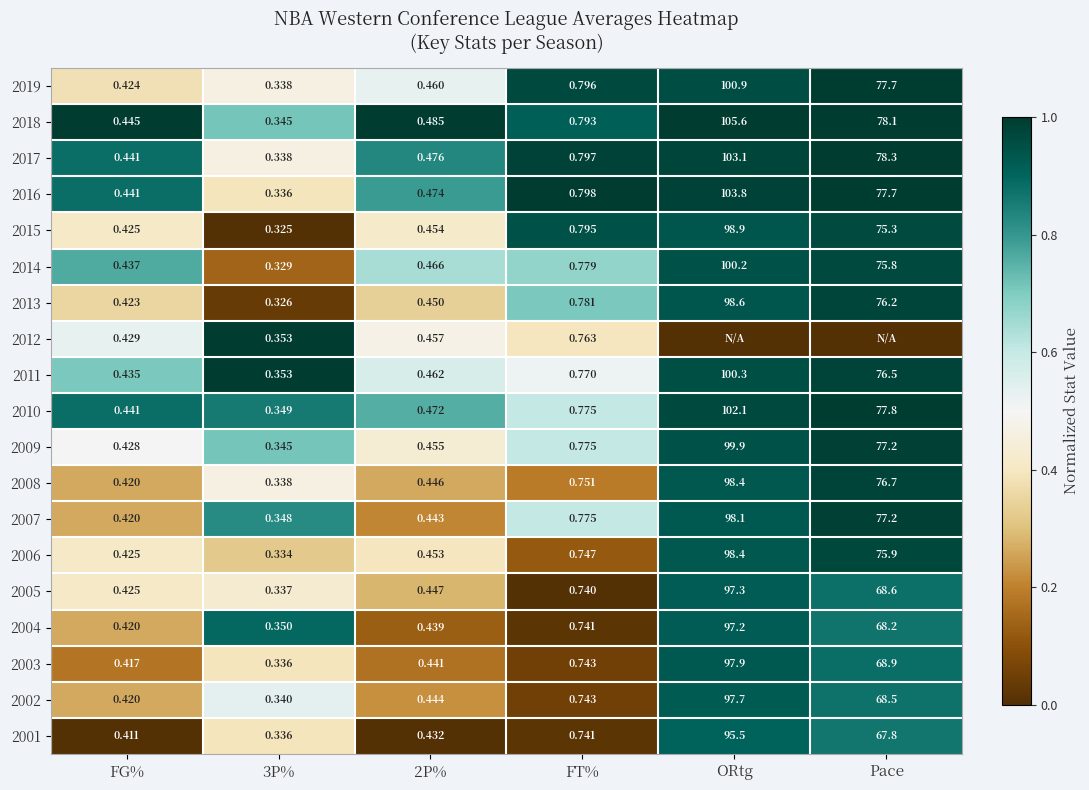

At which label is 2007 closest to 49?

Pace